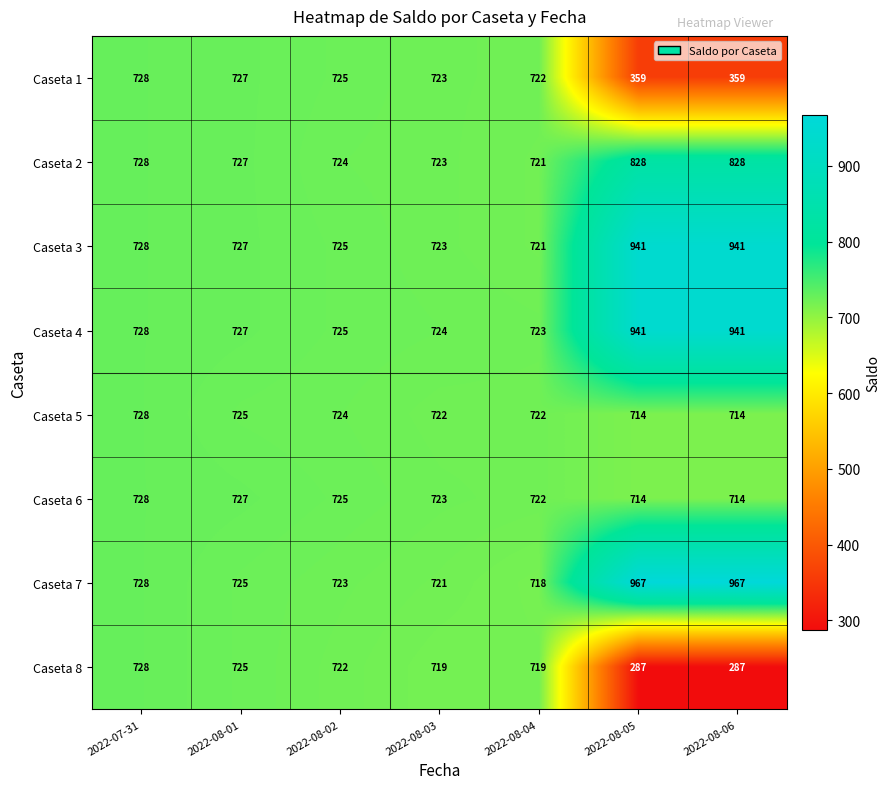

What is the greatest value displayed?

967